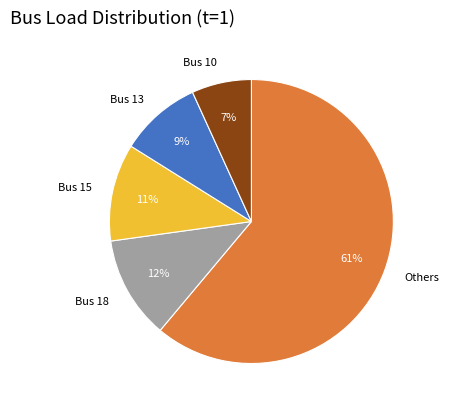

Which has a higher value, Bus 10 or Bus 18?

Bus 18